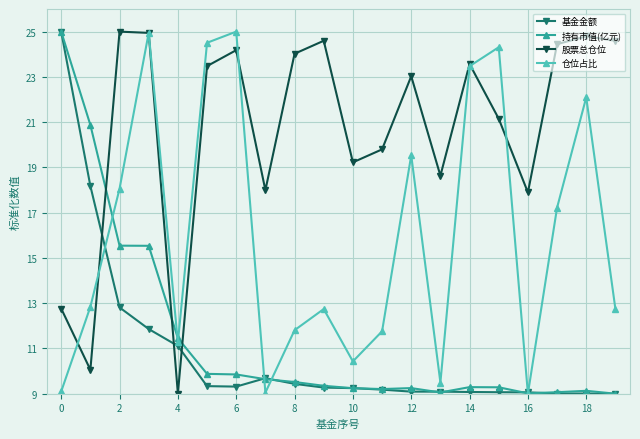

In 股票总仓位, how many points are lower than both neighbors (excluding endpoints)?

6